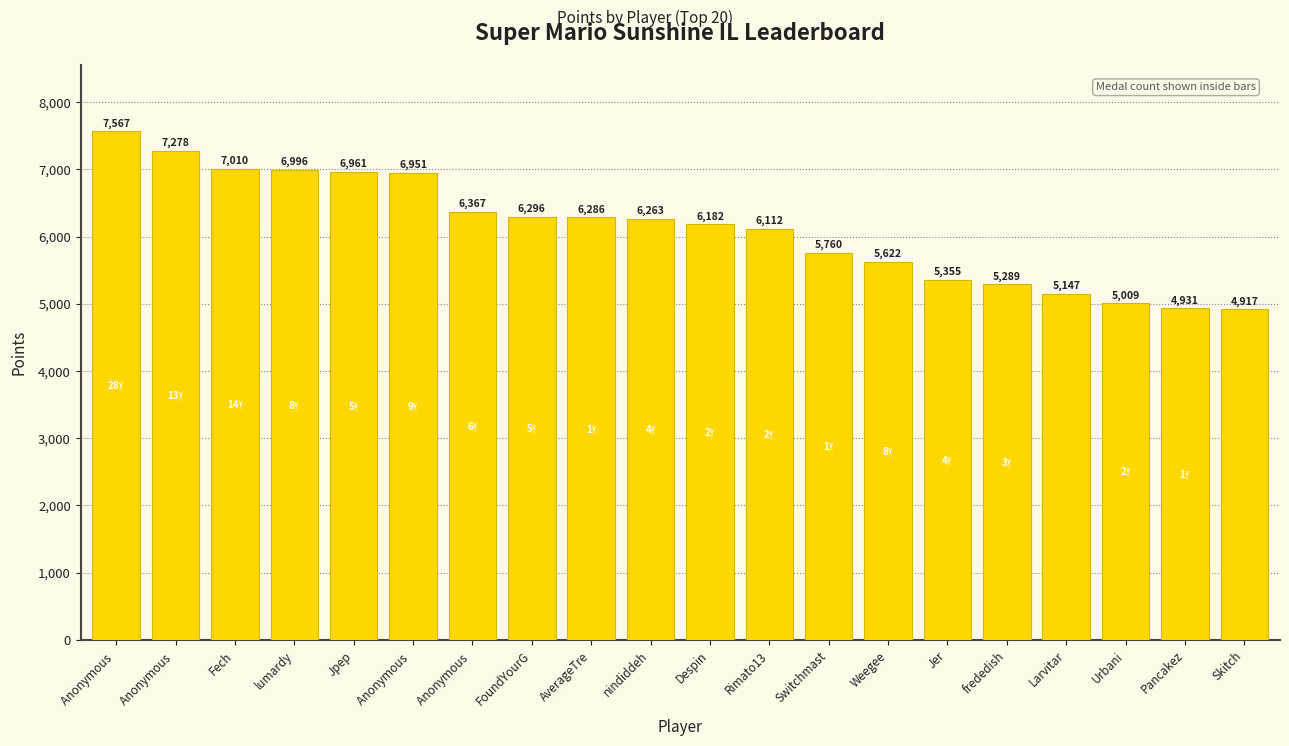

How many data points are less than 6263?

10